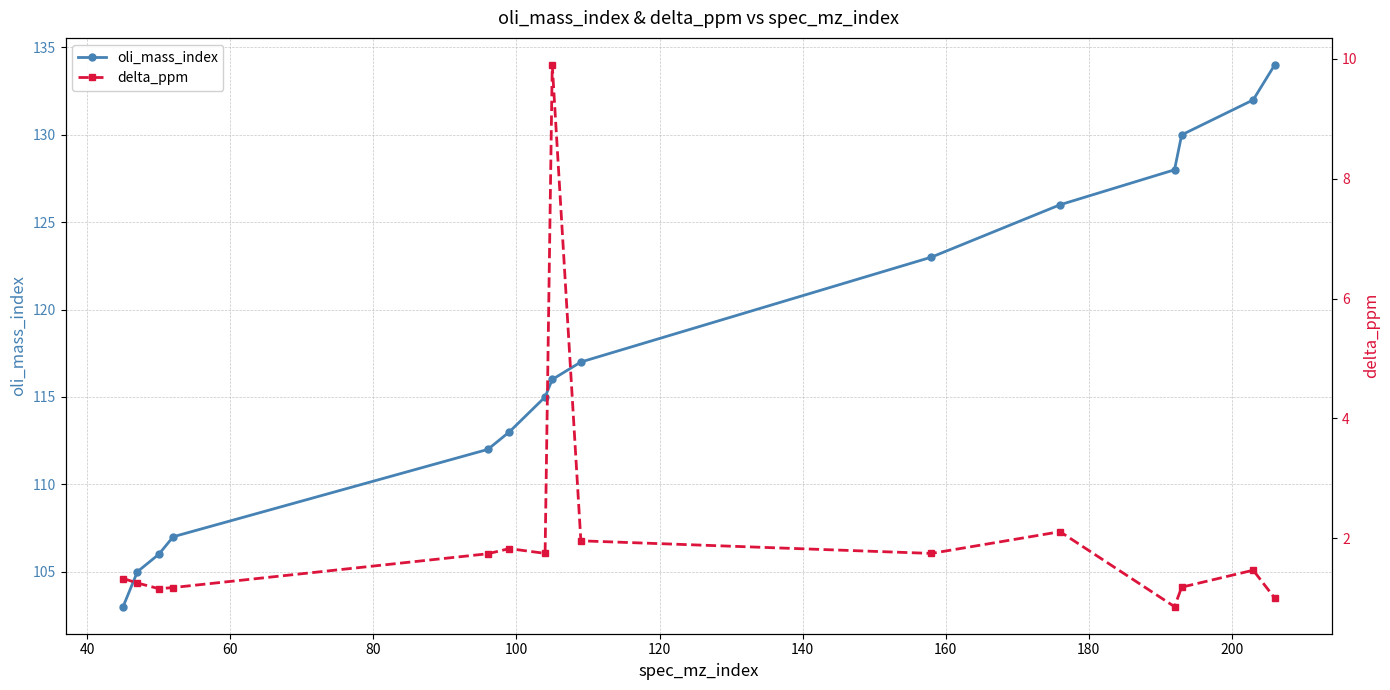

List the series in order of their overall mean, lowest first.

delta_ppm, oli_mass_index